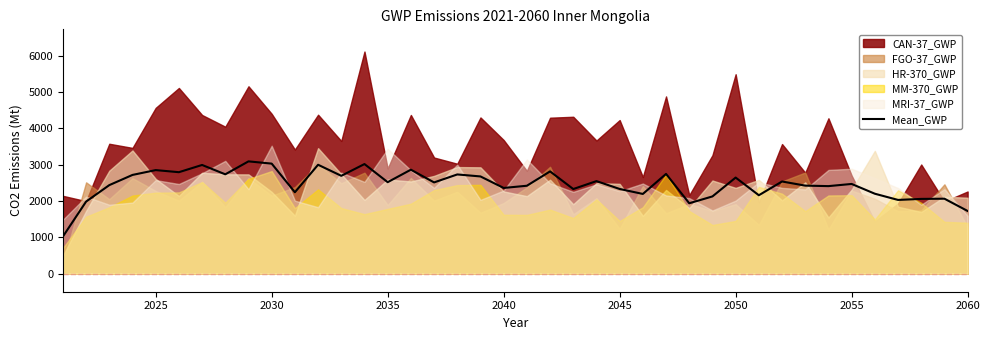

What is the highest value of the Mean_GWP series?

3088.2